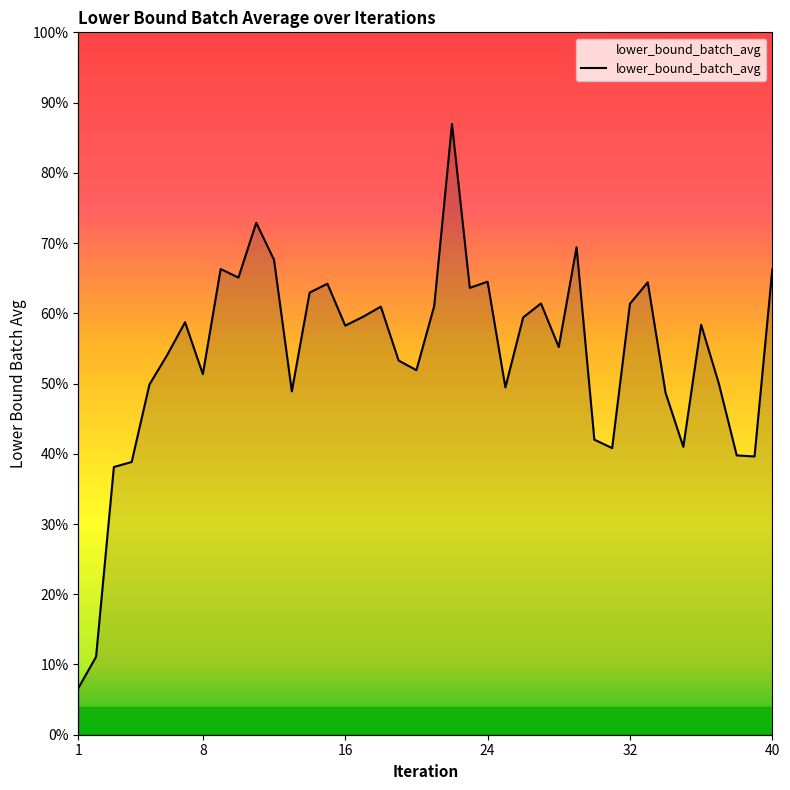

List the labels in order of value, largest first.

22, 11, 29, 12, 9, 40, 10, 24, 33, 15, 23, 14, 27, 32, 21, 18, 17, 26, 7, 36, 16, 28, 6, 19, 20, 8, 37, 5, 25, 13, 34, 30, 35, 31, 38, 39, 4, 3, 2, 1